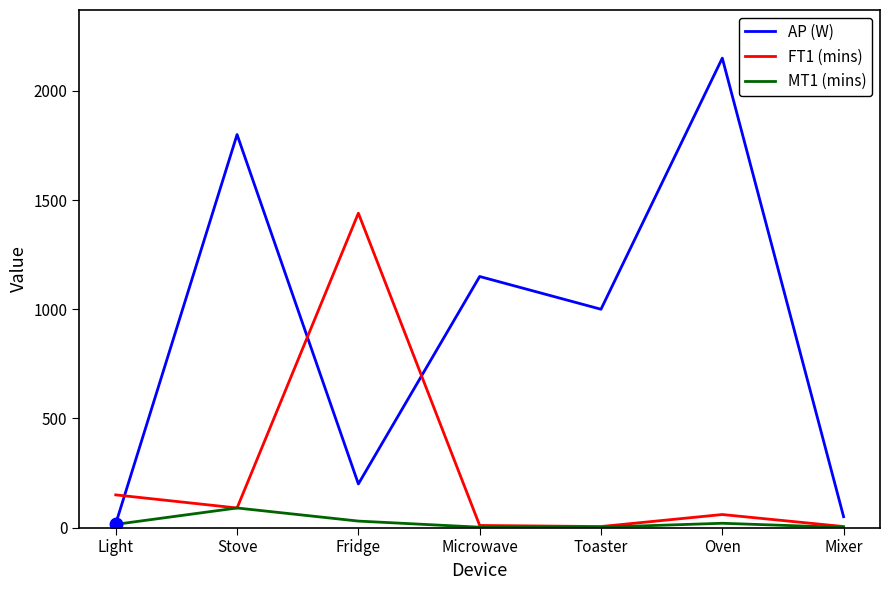

The AP (W) series shows 2506 at Stove. True or false?

False